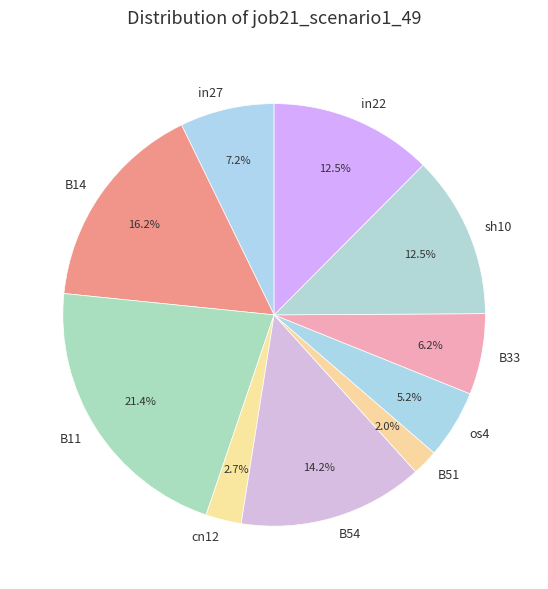

What is the largest slice in the pie chart?

B11